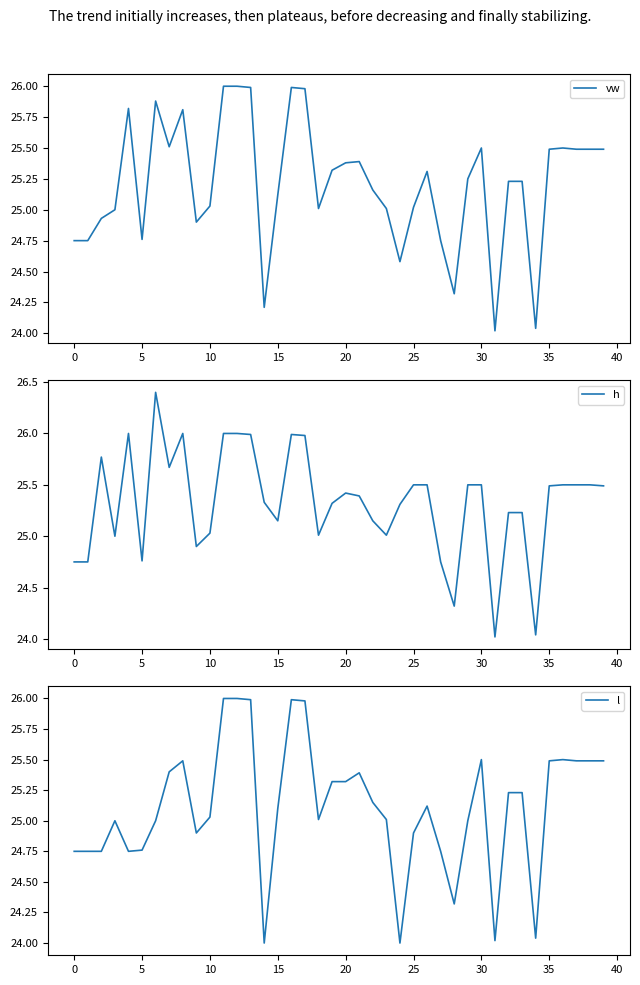

What is the minimum value for h?

24.0